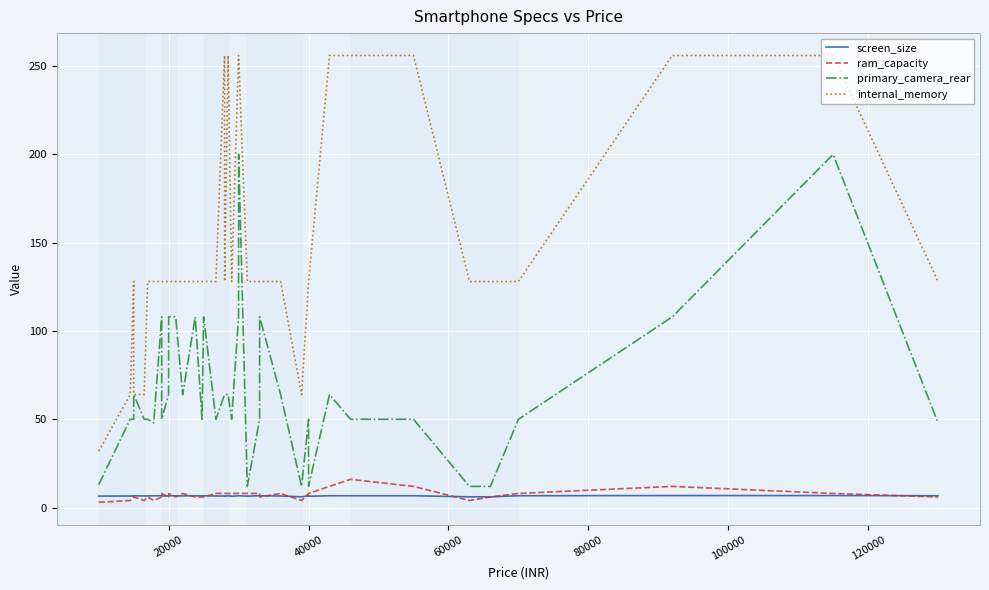

What is the greatest value displayed?

256.0